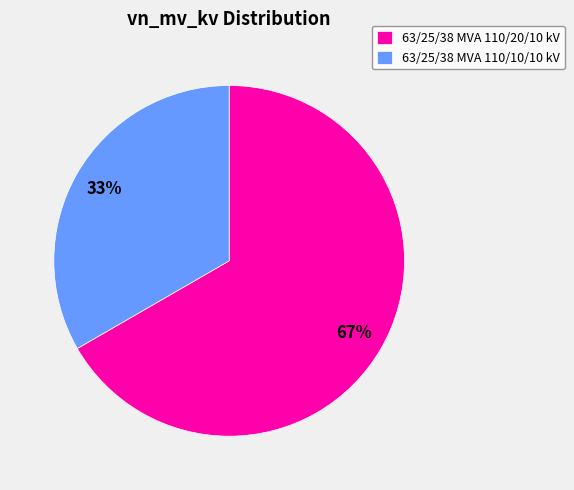

Between 63/25/38 MVA 110/10/10 kV and 63/25/38 MVA 110/20/10 kV, which is larger?

63/25/38 MVA 110/20/10 kV